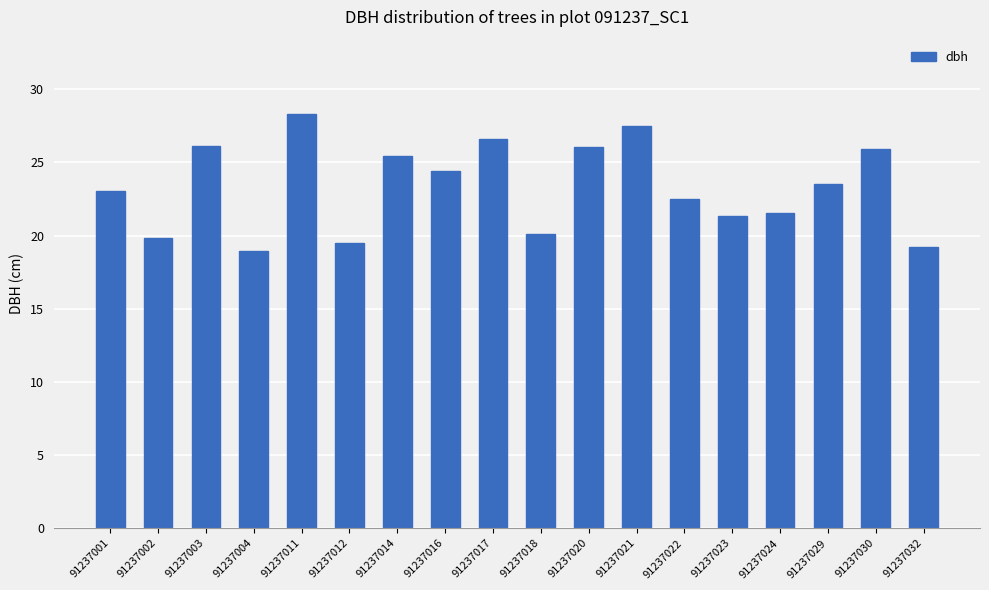

What is the average value?

23.3